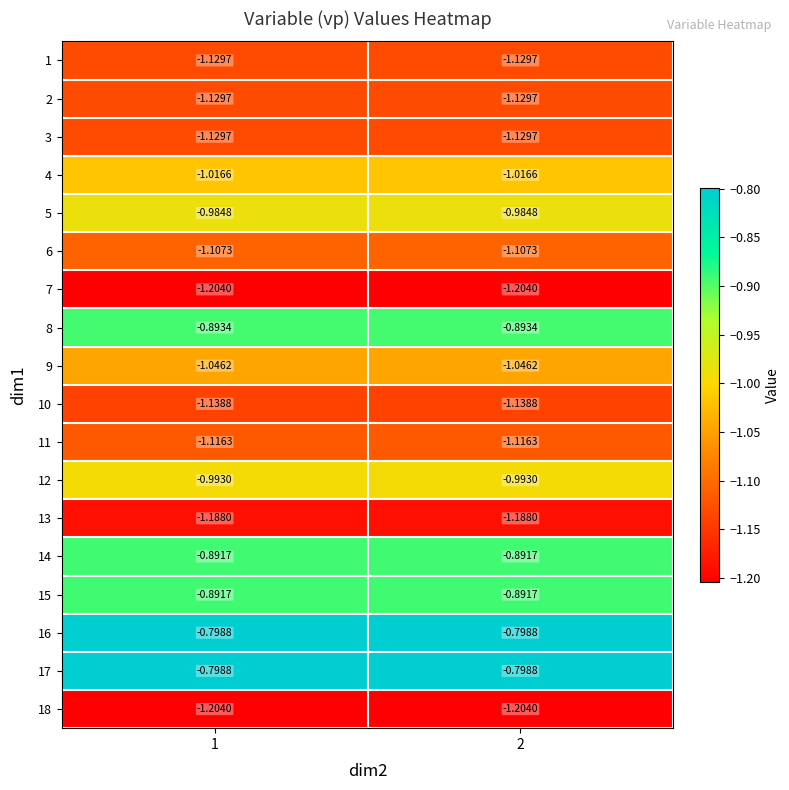

Is the value of 11 at 2 greater than the value of 14 at 2?

No